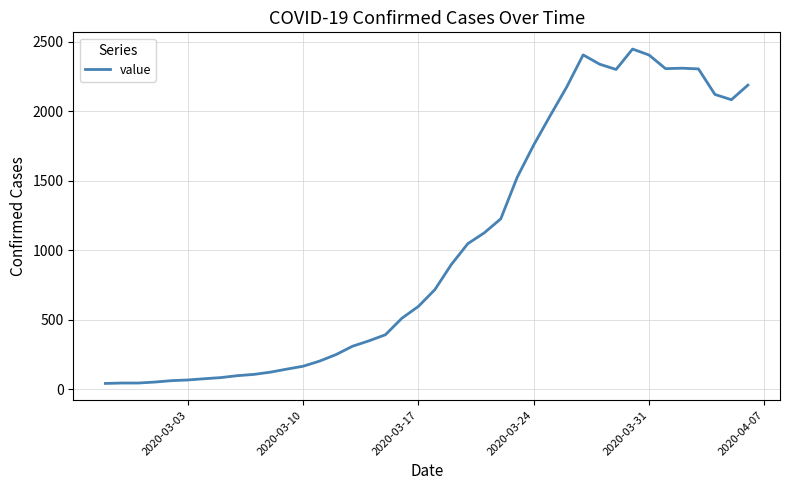

What is the ratio of the value at 2020-03-17 to the value at 2020-03-10?

3.6